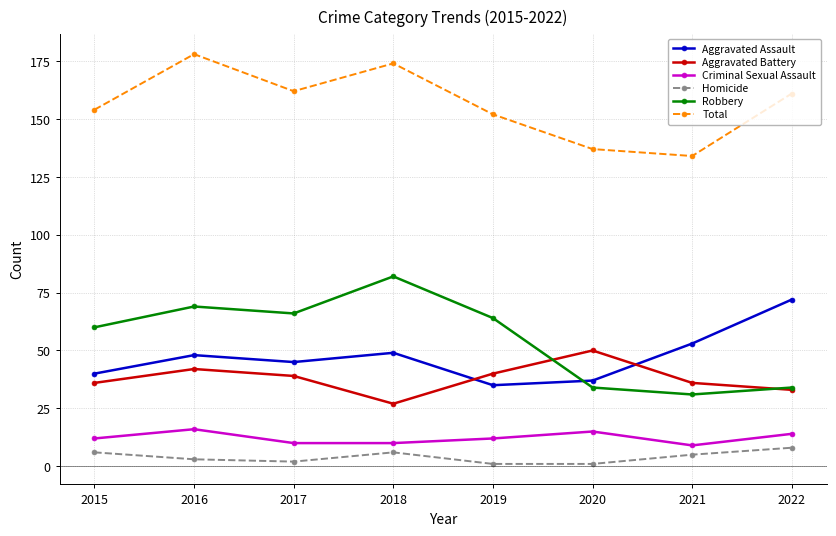

True or false: Aggravated Battery has more than 2 interior local peaks.

False